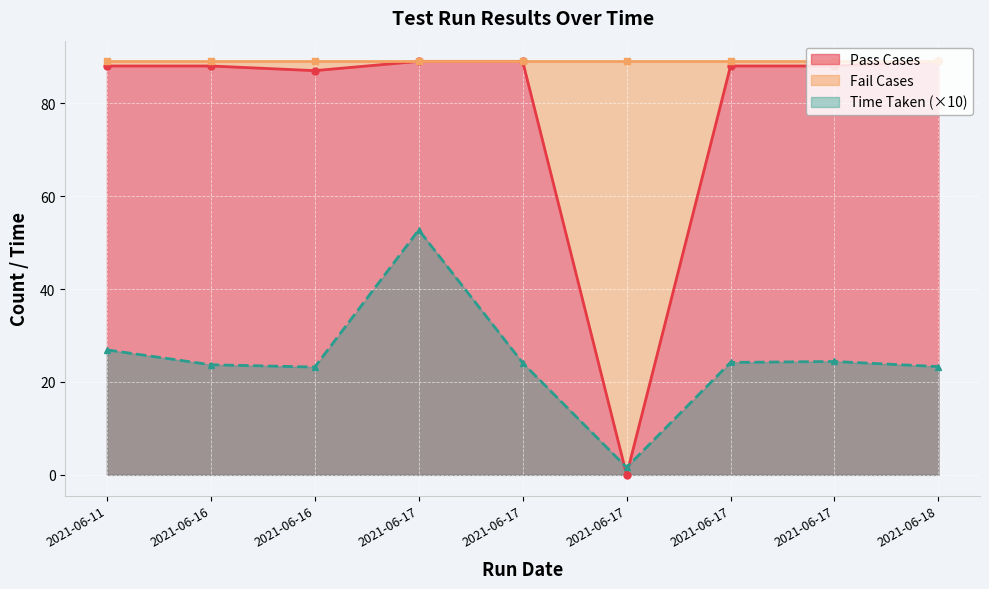

At which label is Pass Cases closest to 44?

2021-06-16